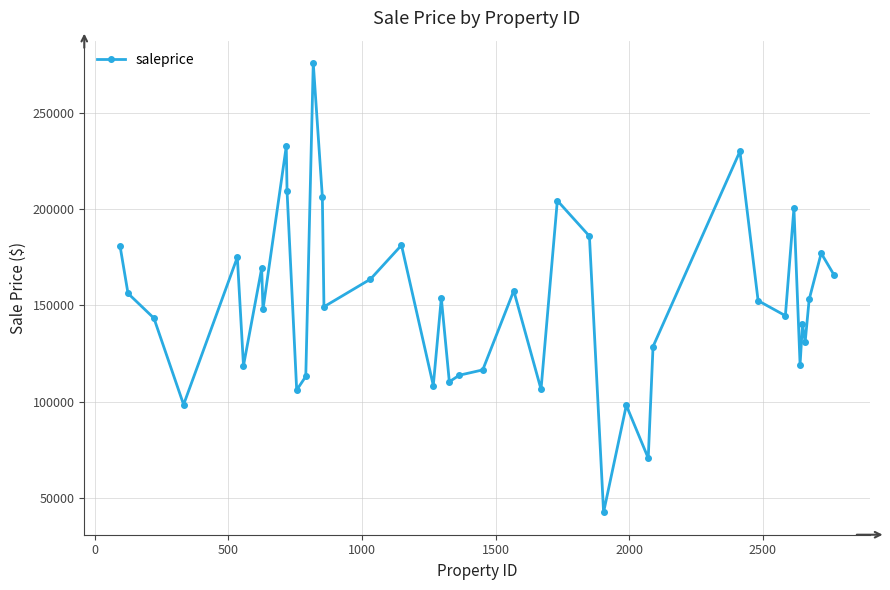

What is the difference between the second highest and minimum values?

190409.8